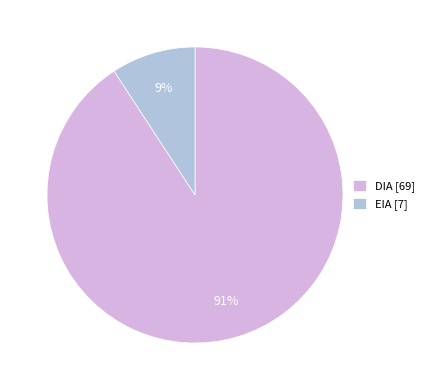

Which category has the biggest portion of the pie?

DIA